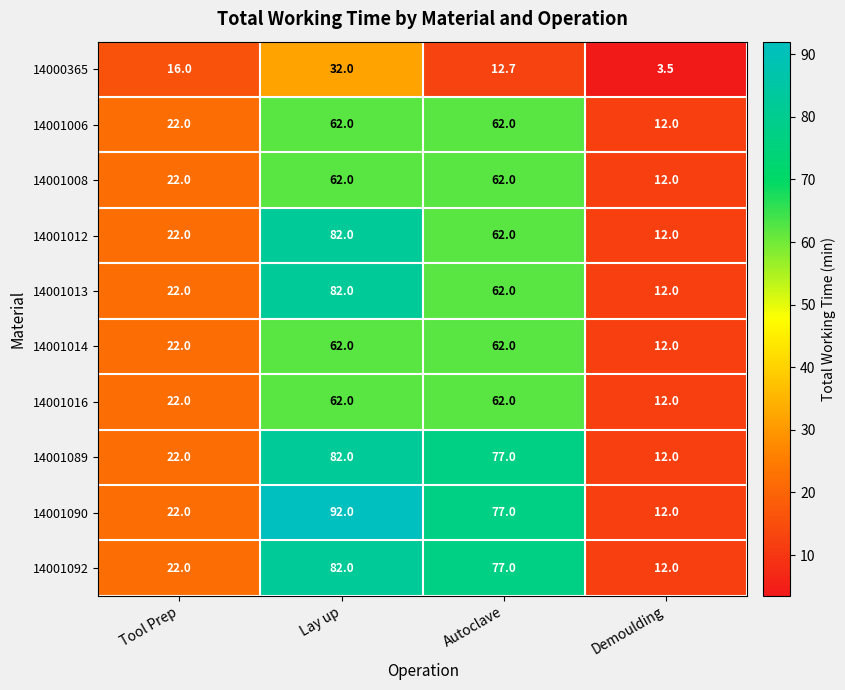

Count the 14001013 values in the range 22 to 82.

3